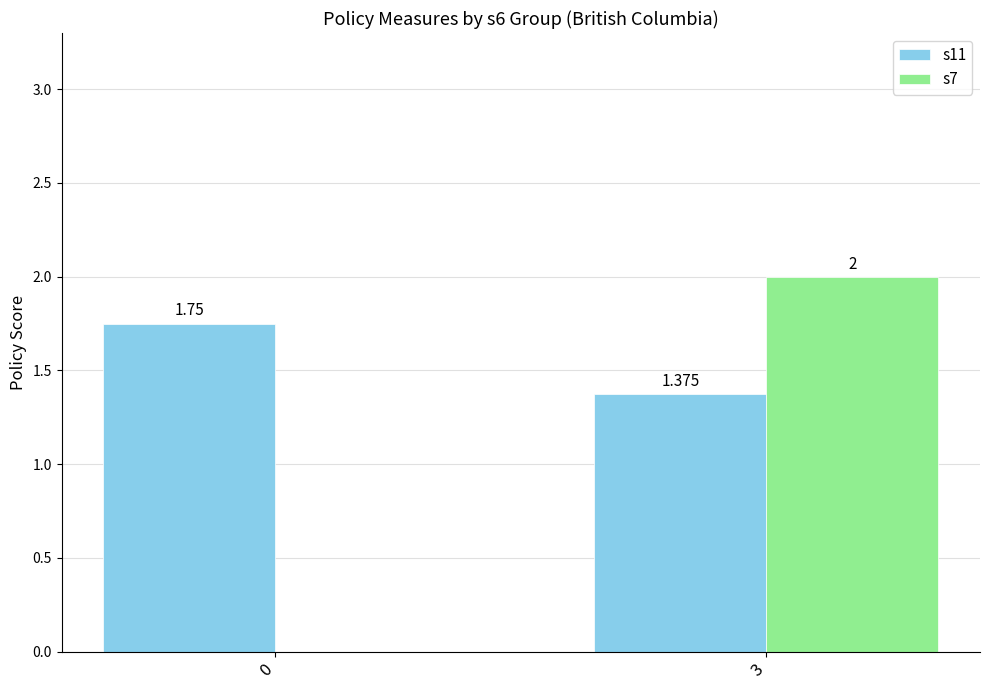

Which series has the largest total across all categories?

s11